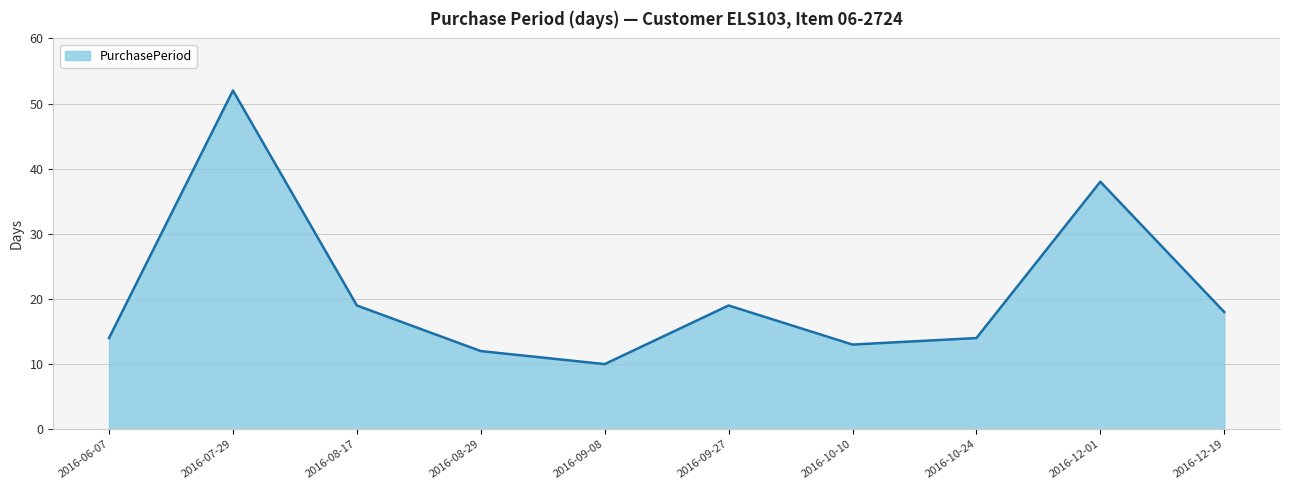

What is the greatest value displayed?

52